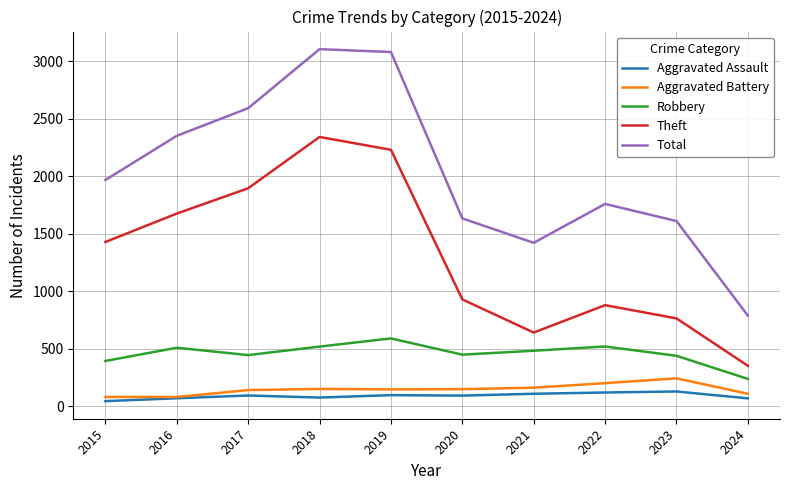

What is the sum of all Aggravated Battery values?

1475